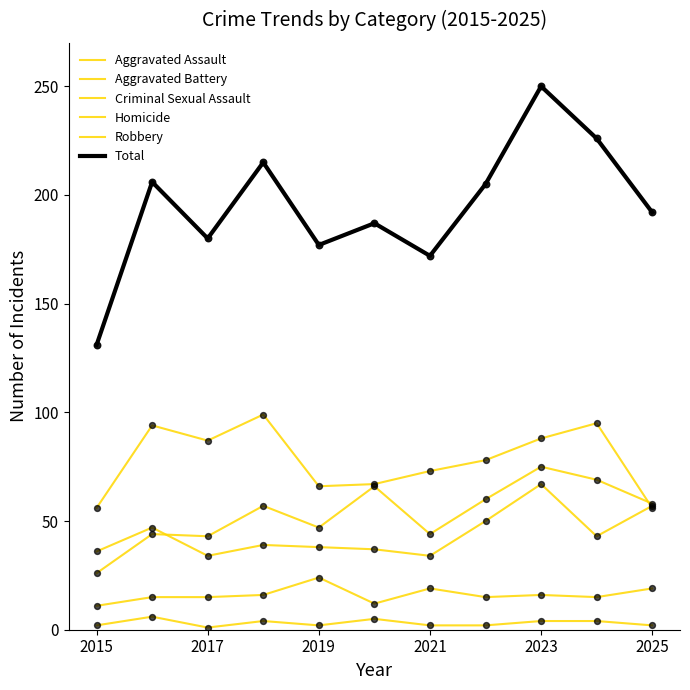

How many lines are shown in the chart?

6